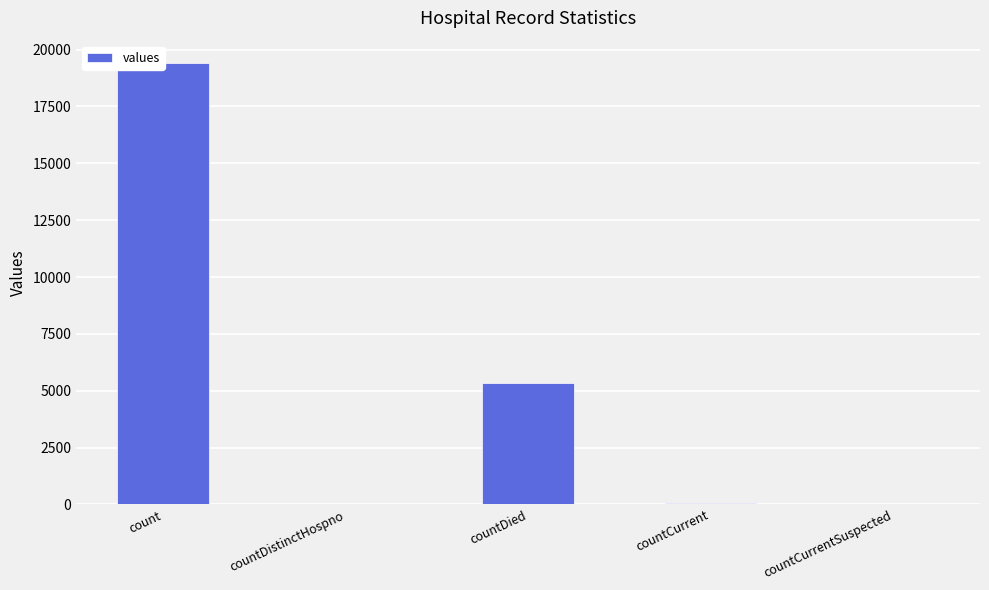

How many data points are less than 60?

2